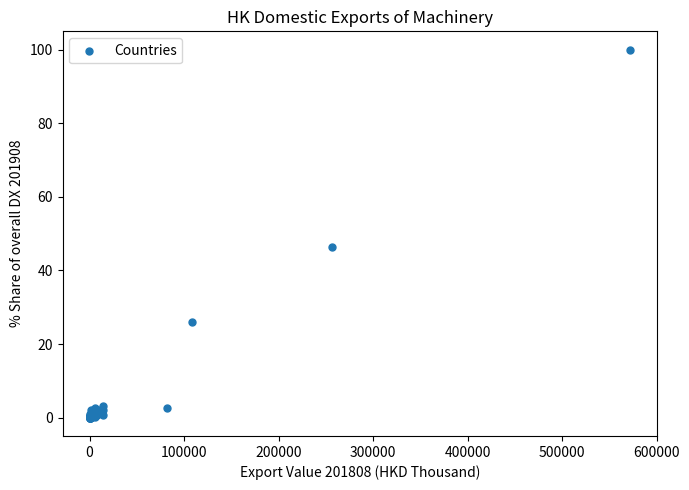

What Y value in the scatter plot is closest to 50?

46.5